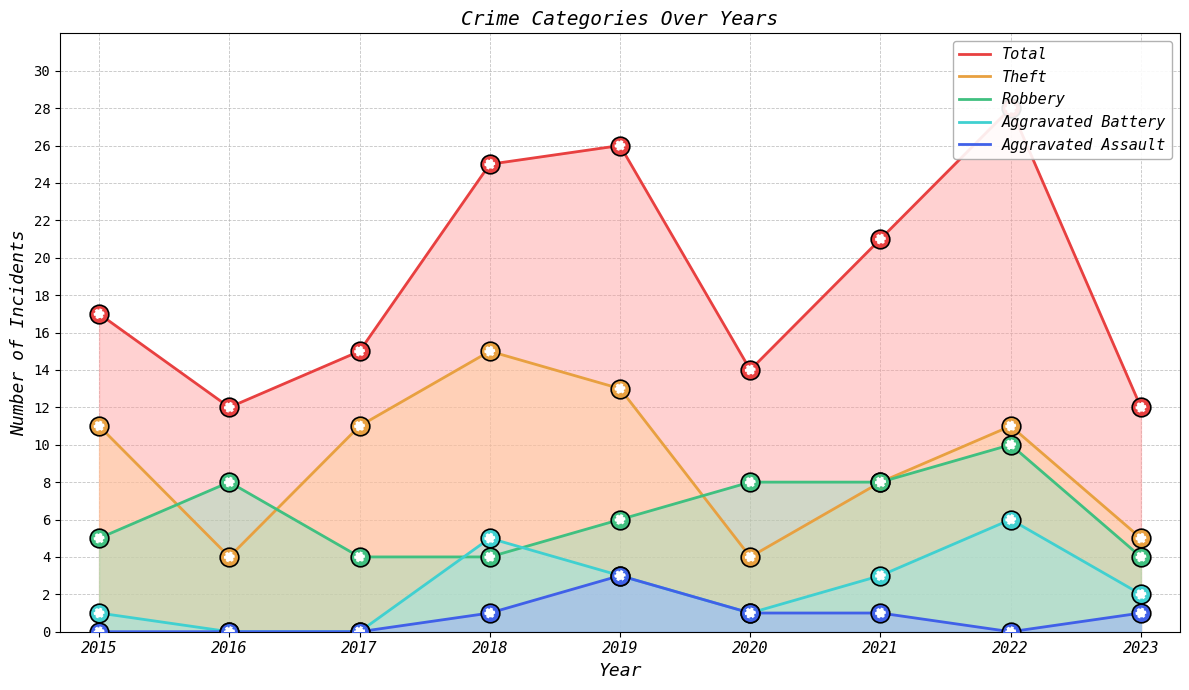

At how many categories does at least one series exceed 26?

1